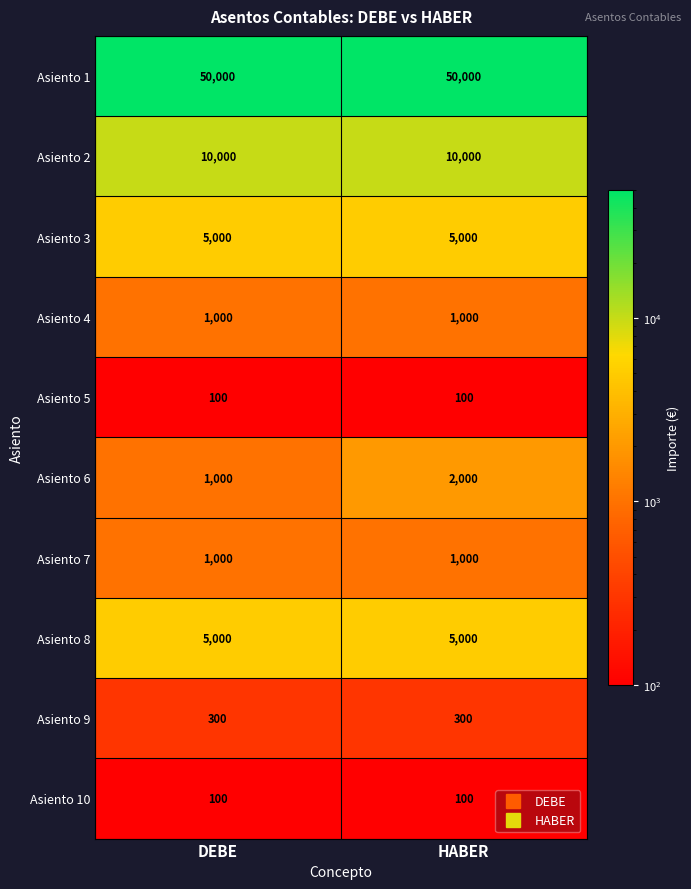

What value does the Asiento 2 series have at HABER?

10000